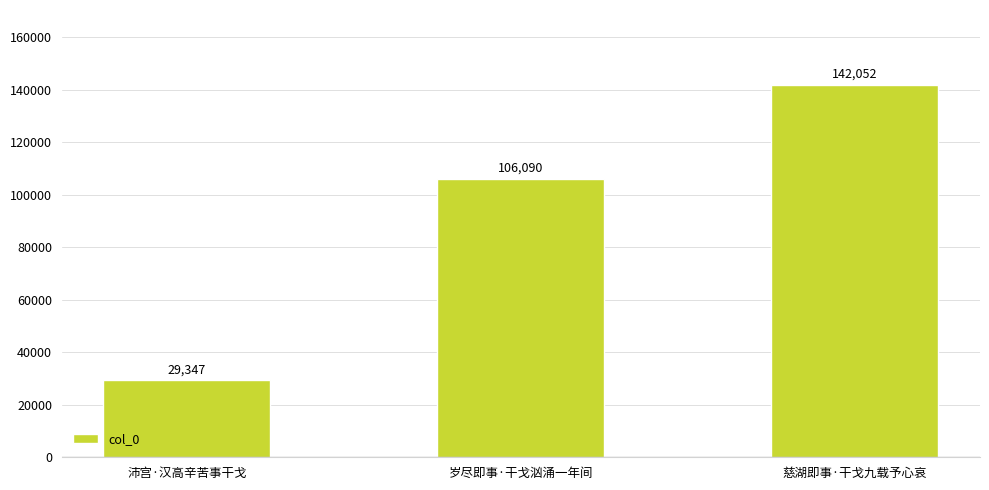

Are the bars grouped side by side (vs. stacked)?

No